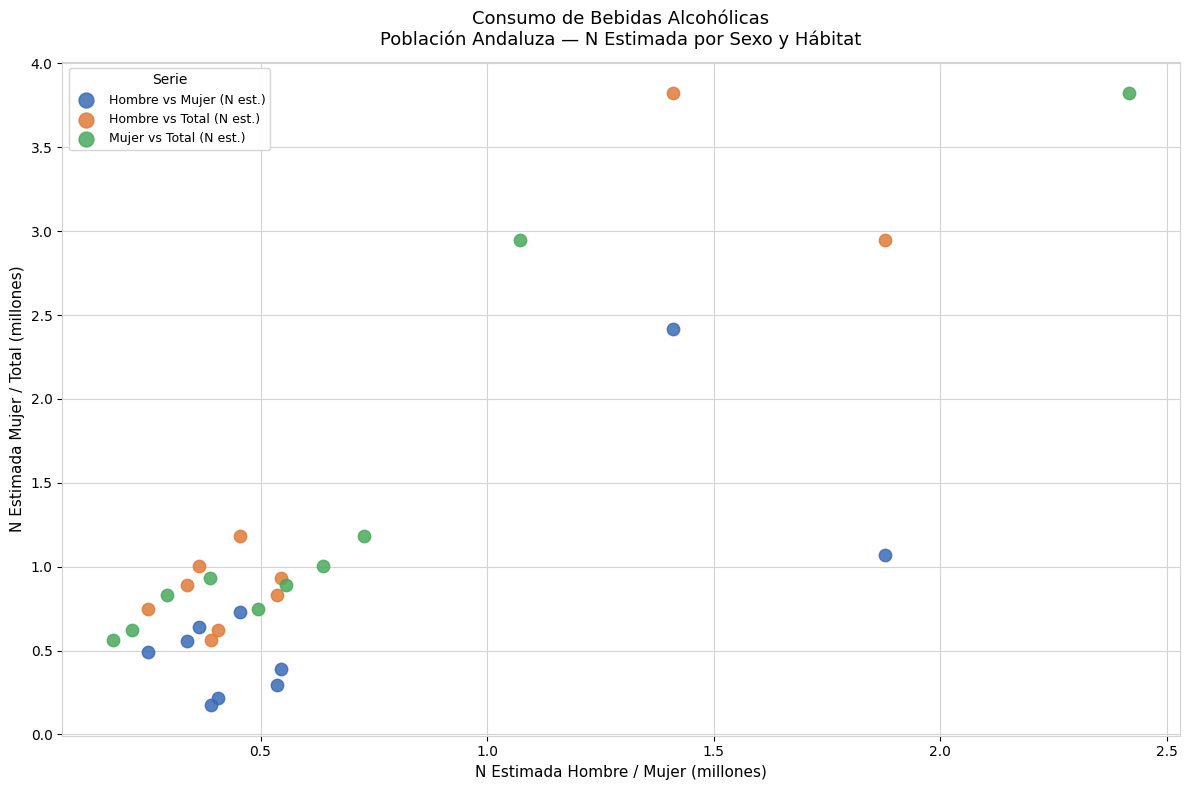

Which series contains the lowest Y value?

Hombre vs Mujer (N est.)